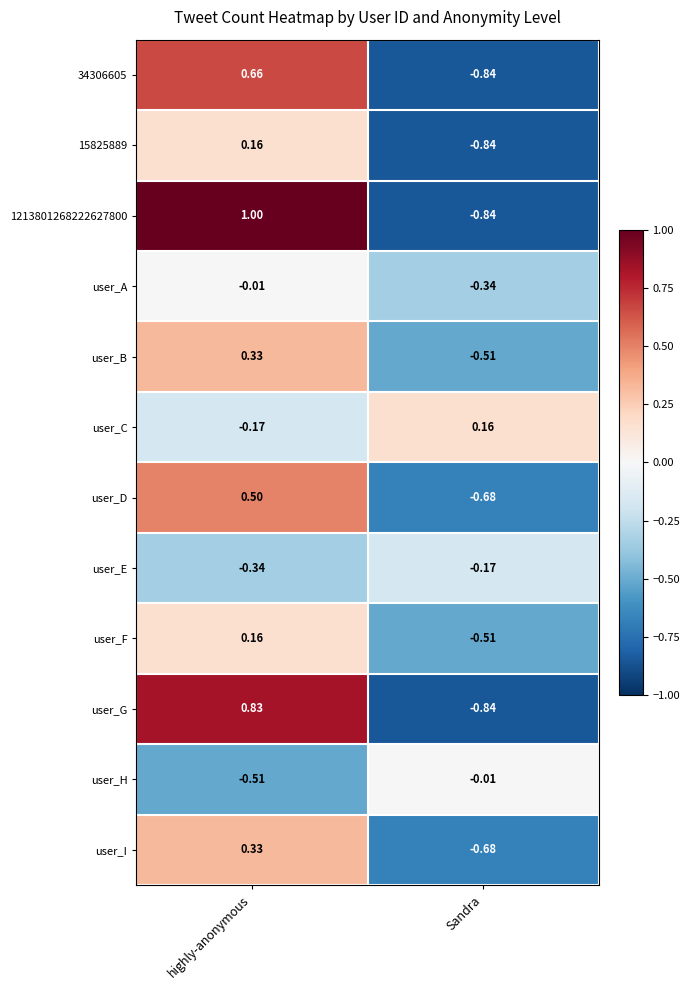

How many series are shown in this chart?

12